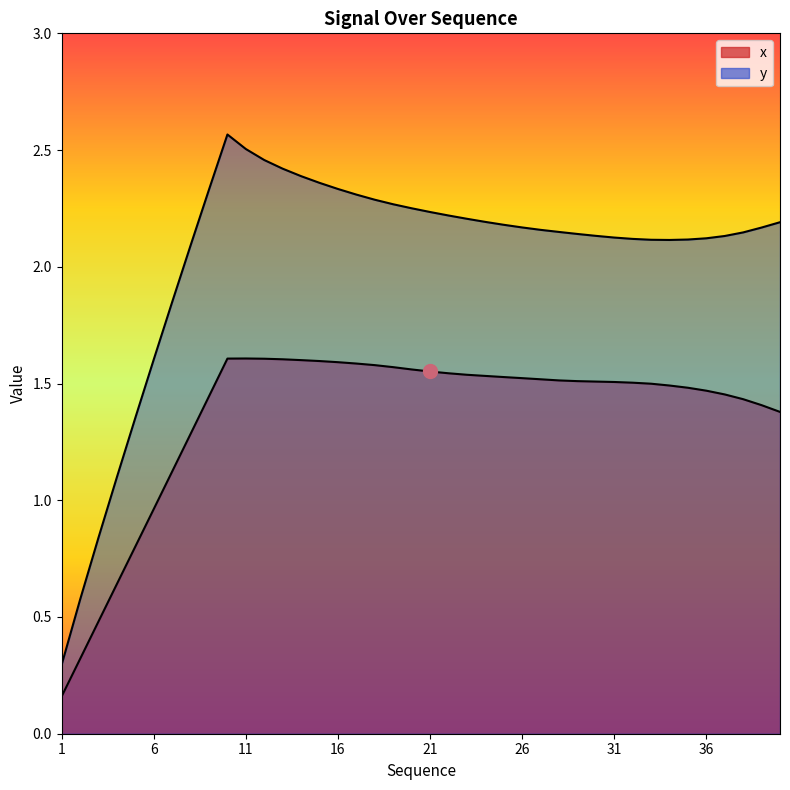

Reading left to right, what are all the values shown in this chart?

x: 0.2	0.3	0.5	0.6	0.8	1.0	1.1	1.3	1.4	1.6	1.6	1.6	1.6	1.6	1.6	1.6	1.6	1.6	1.6	1.6	1.6	1.5	1.5	1.5	1.5	1.5	1.5	1.5	1.5	1.5	1.5	1.5	1.5	1.5	1.5	1.5	1.5	1.4	1.4	1.4
y: 0.3	0.6	0.8	1.1	1.4	1.6	1.8	2.1	2.3	2.6	2.5	2.5	2.4	2.4	2.4	2.3	2.3	2.3	2.3	2.3	2.2	2.2	2.2	2.2	2.2	2.2	2.2	2.1	2.1	2.1	2.1	2.1	2.1	2.1	2.1	2.1	2.1	2.1	2.2	2.2